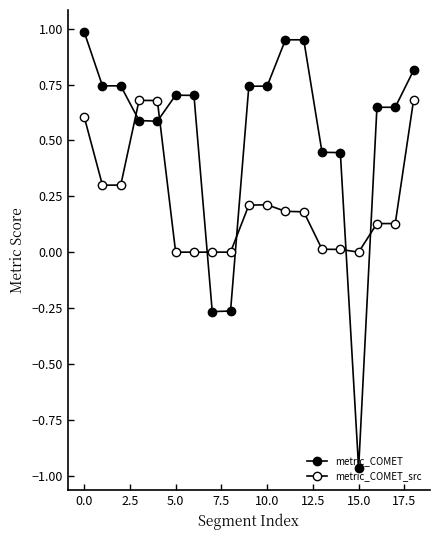

What is the label of the 6th point from the right?

13